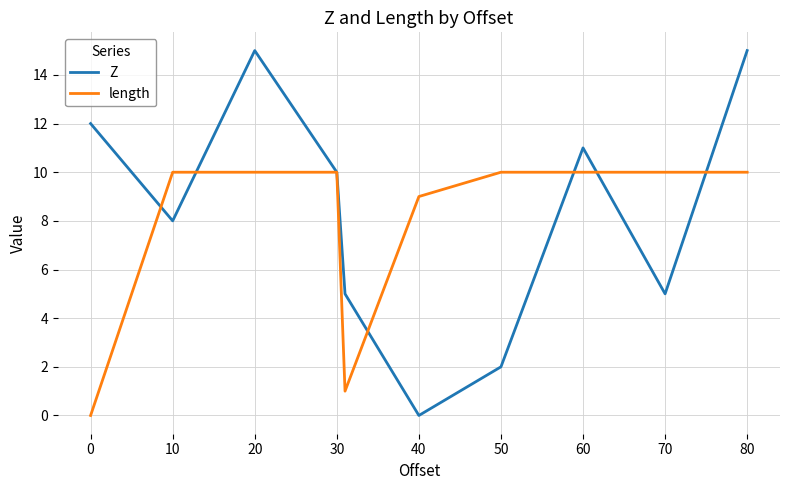

List the series in order of their peak value, lowest first.

length, Z